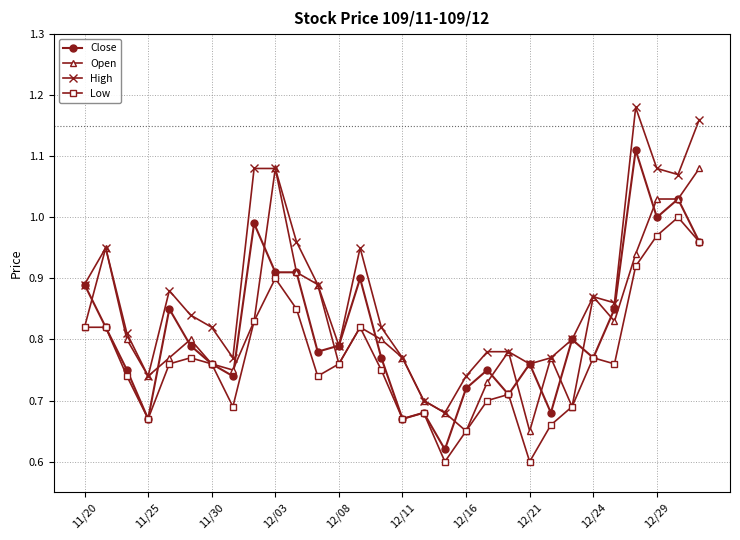

Which series has the largest range (max minus min)?

High